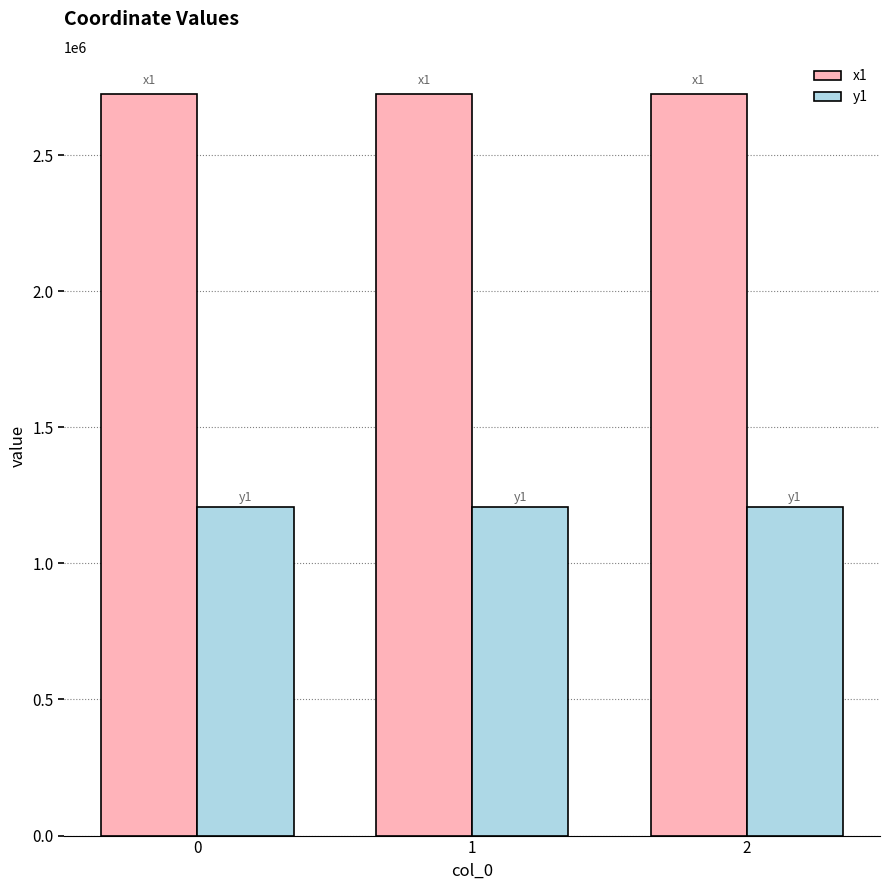

Are the bars horizontal?

No